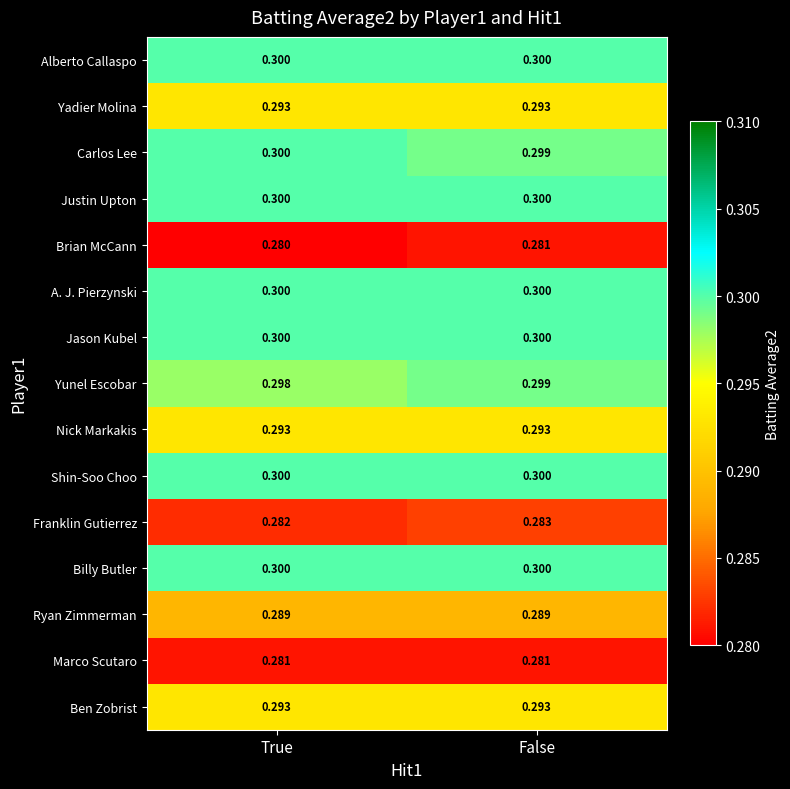

List the labels in order of Franklin Gutierrez value, largest first.

False, True